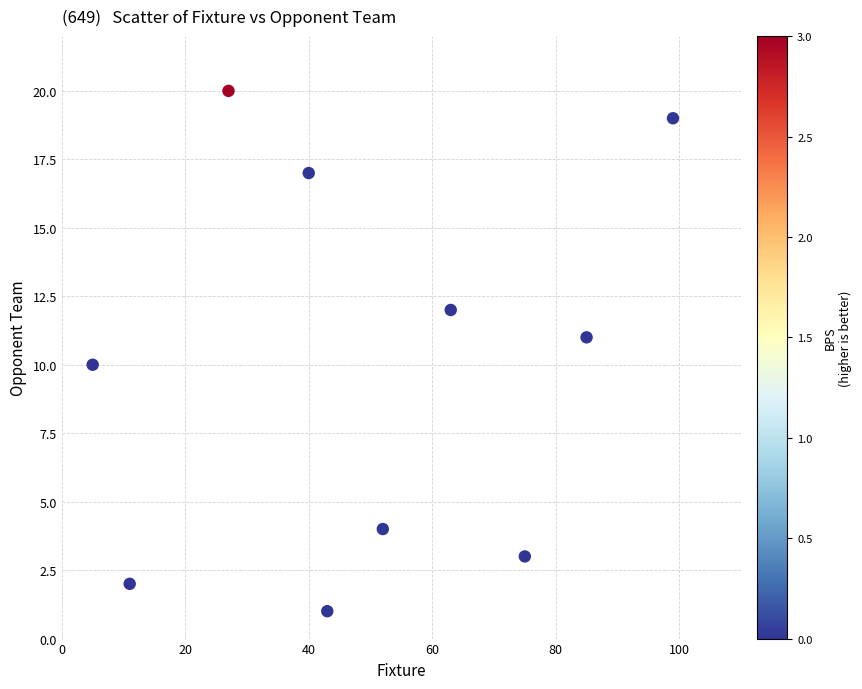

What is the range of X values (max minus min)?

94